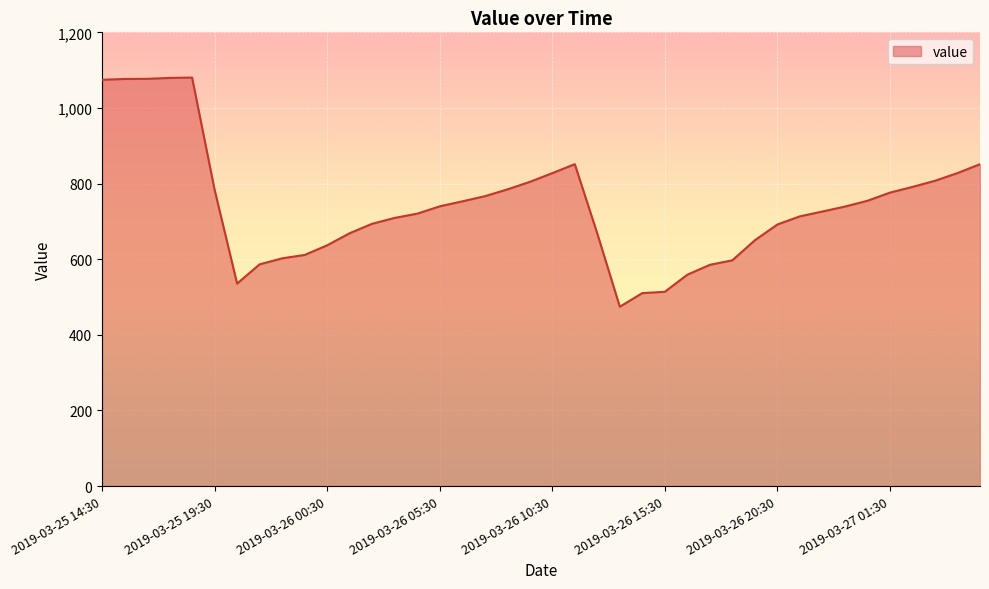

What is the minimum value shown in the chart?

474.4